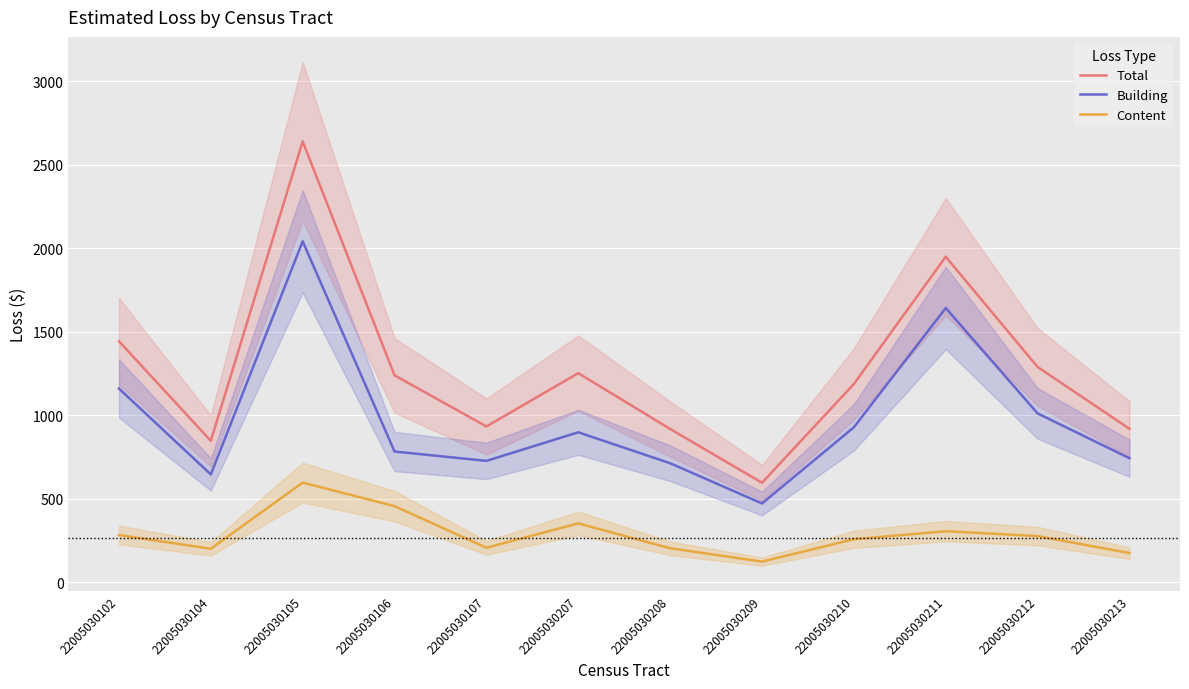

True or false: Content and Total cross at least once.

False